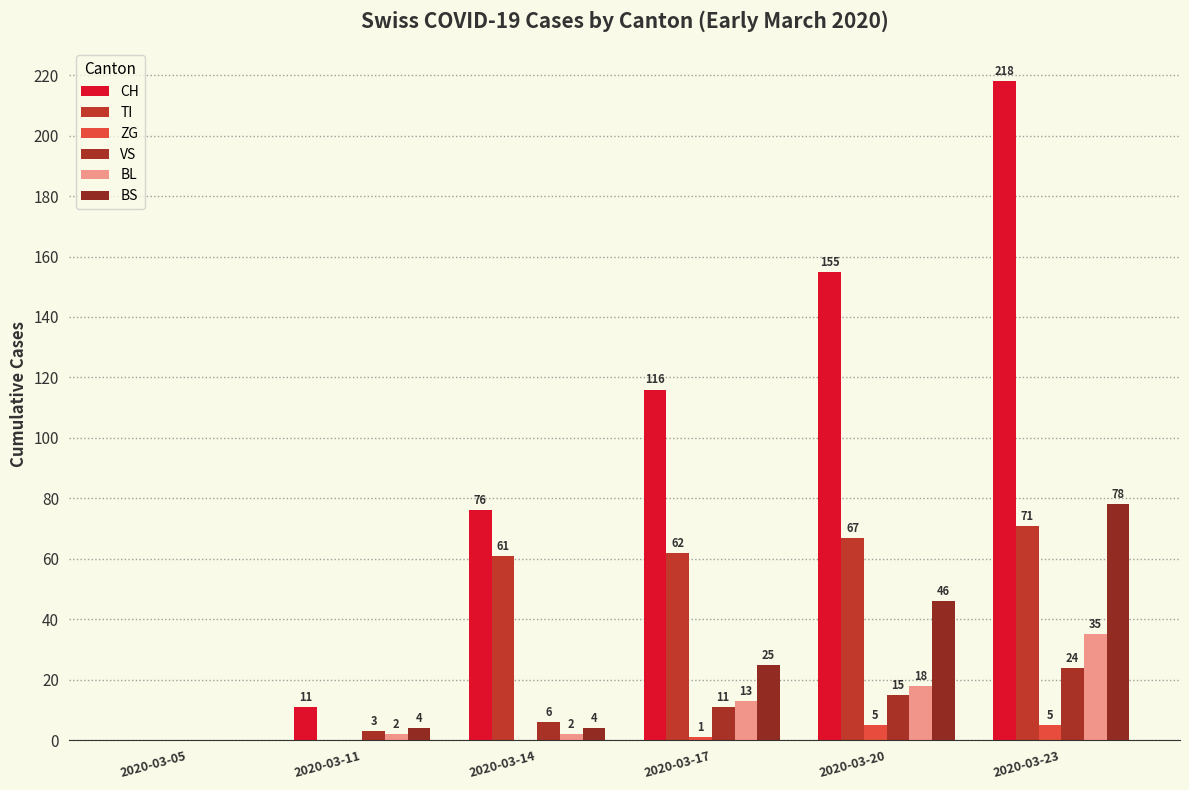

Which label corresponds to the smallest value in the chart?

2020-03-05